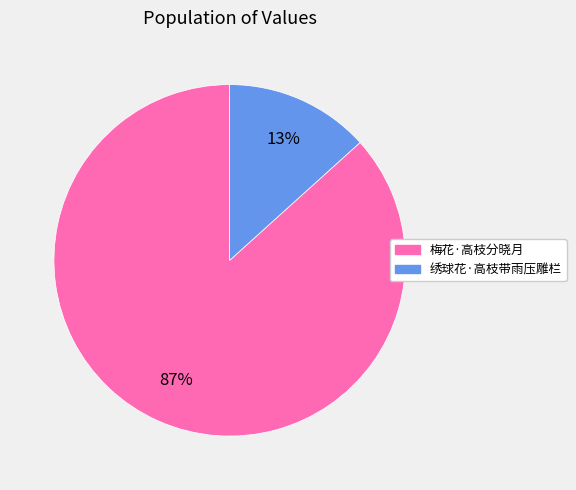

Do 梅花·高枝分晓月 and 绣球花·高枝带雨压雕栏 together represent more than half of the pie?

Yes